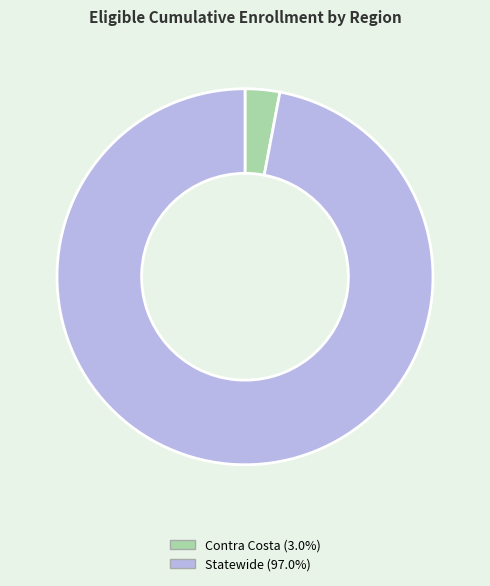

Is it true that Contra Costa is 3% of the pie?

True